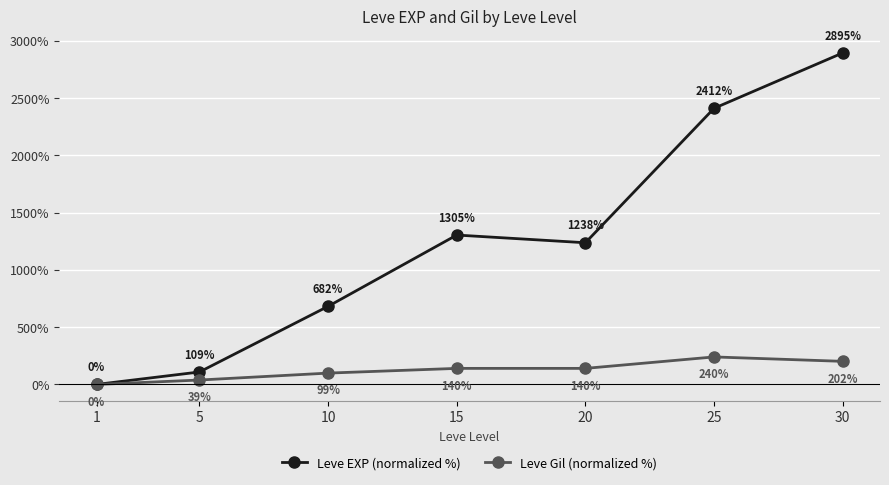

At which category does Leve EXP (normalized %) reach its first local peak?

15